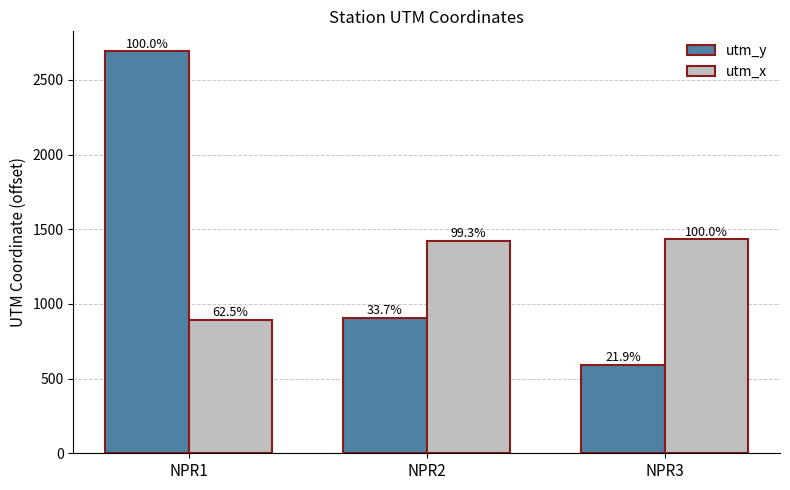

What is the value of the utm_x bar at the 1st from the left?

894.8